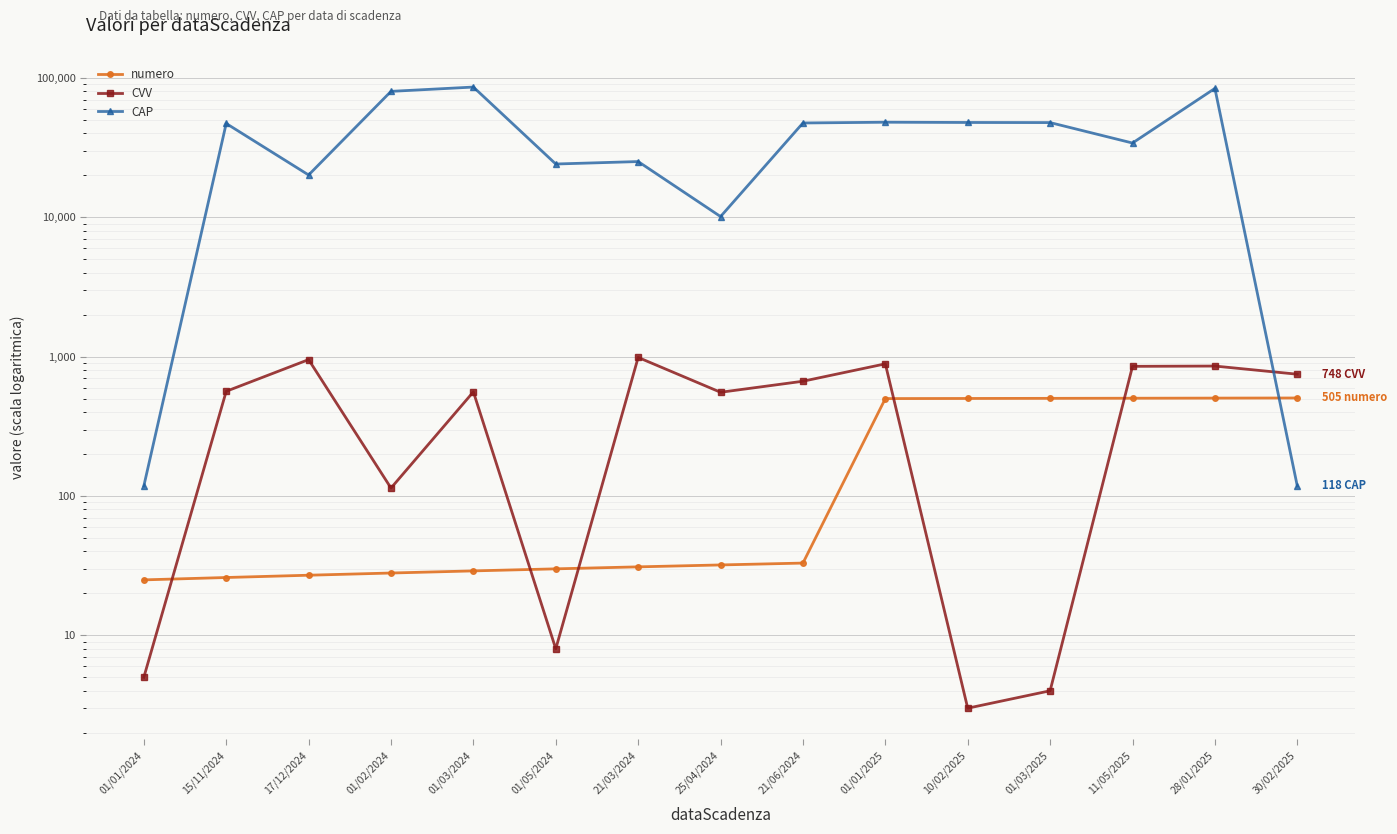

What is the difference between the maximum and minimum values in the CVV series?

984